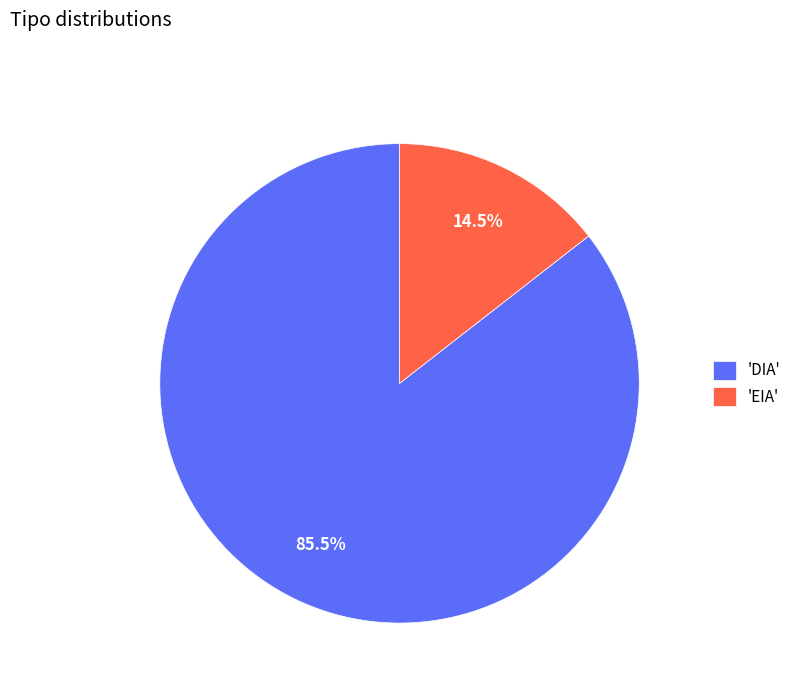

Approximately how many times larger is the value at 'DIA' compared to 'EIA'?

5.9